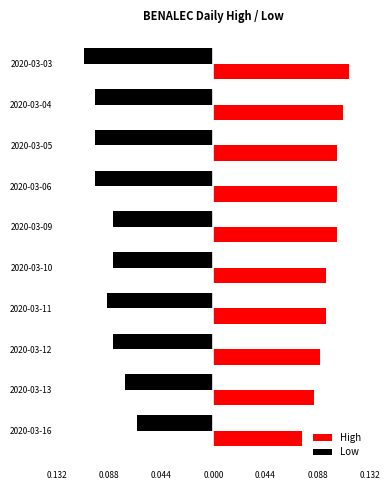

What are all the series names shown in the legend?

High, Low